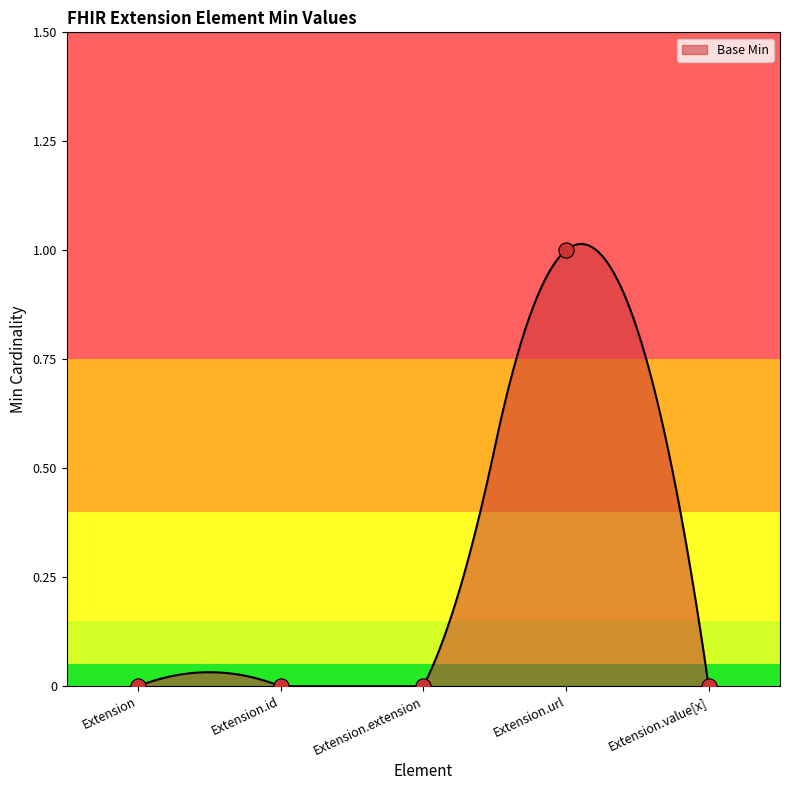

Which has a higher value, Extension.url or Extension?

Extension.url